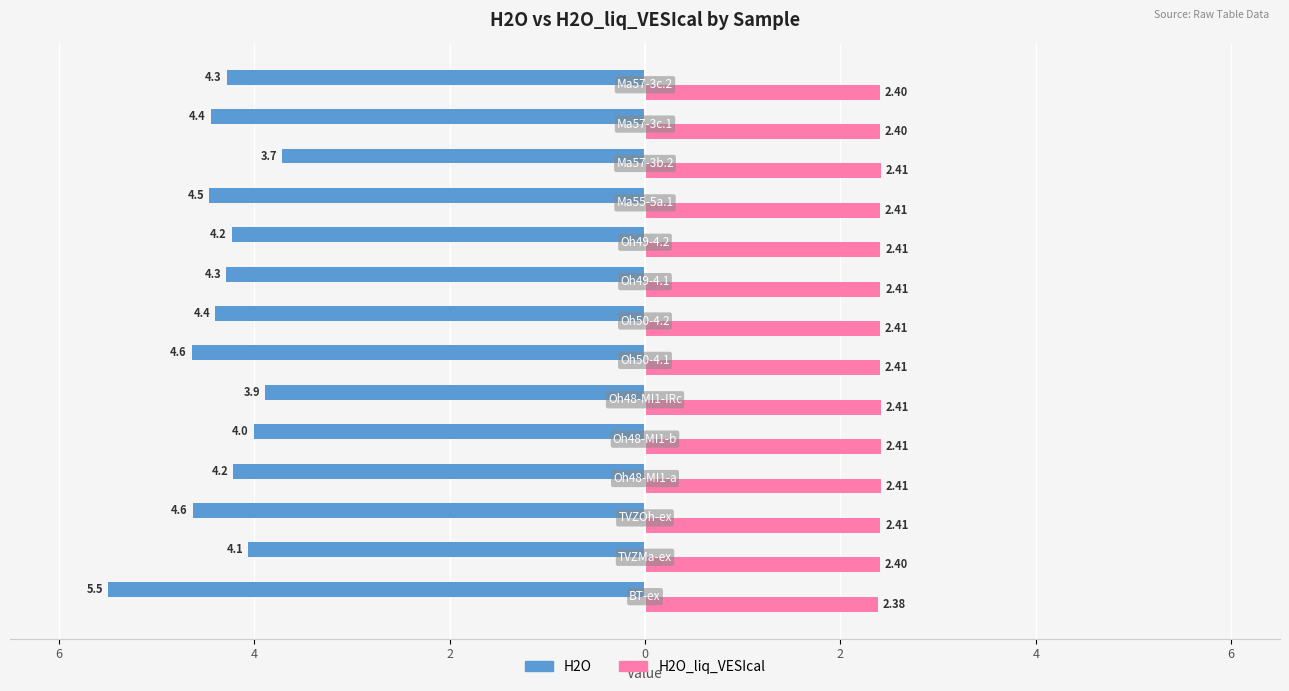

Count the number of categories in the chart.

14